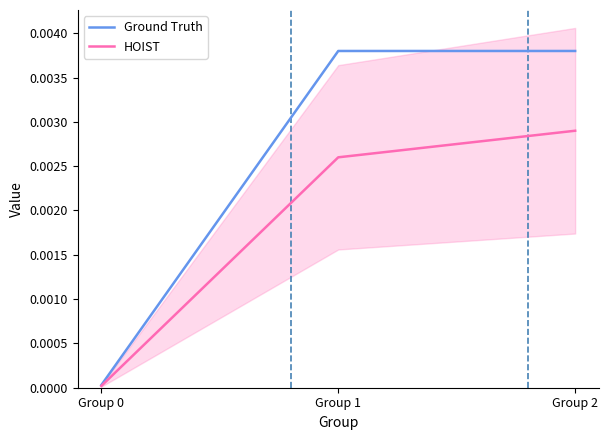

Is the value of Ground Truth at Group 0 greater than the value of HOIST at Group 1?

No